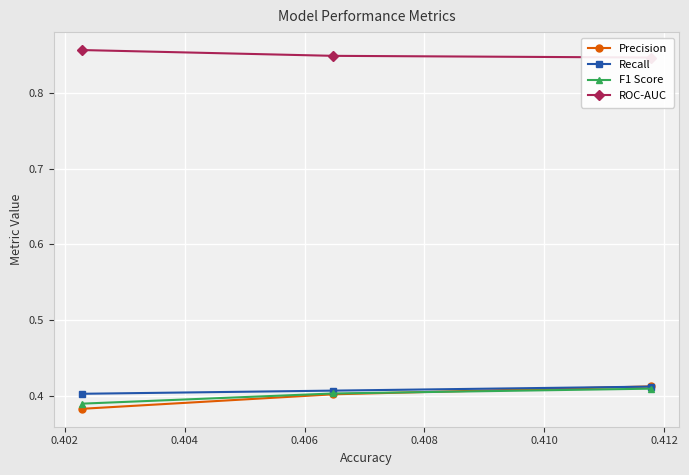

What is the average value of the ROC-AUC series?

0.9